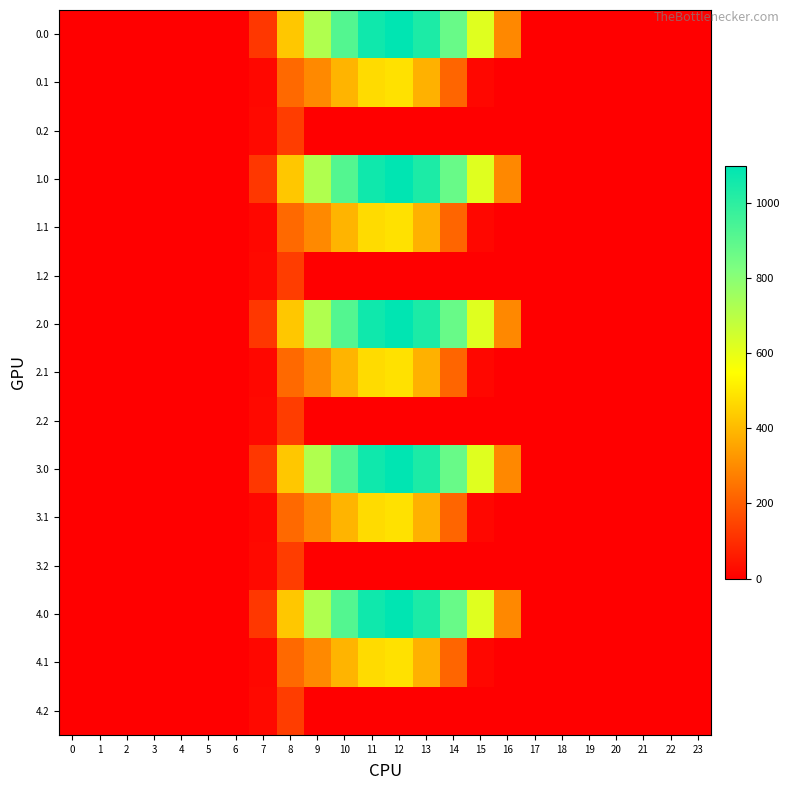

Rank the series by their maximum value, from highest to lowest.

0.0, 1.0, 2.0, 3.0, 4.0, 0.1, 1.1, 2.1, 3.1, 4.1, 0.2, 1.2, 2.2, 3.2, 4.2